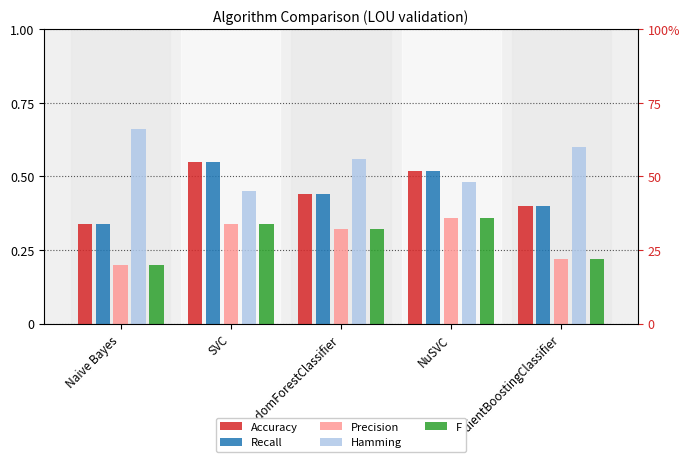

At which category is the sum across all series the highest?

NuSVC